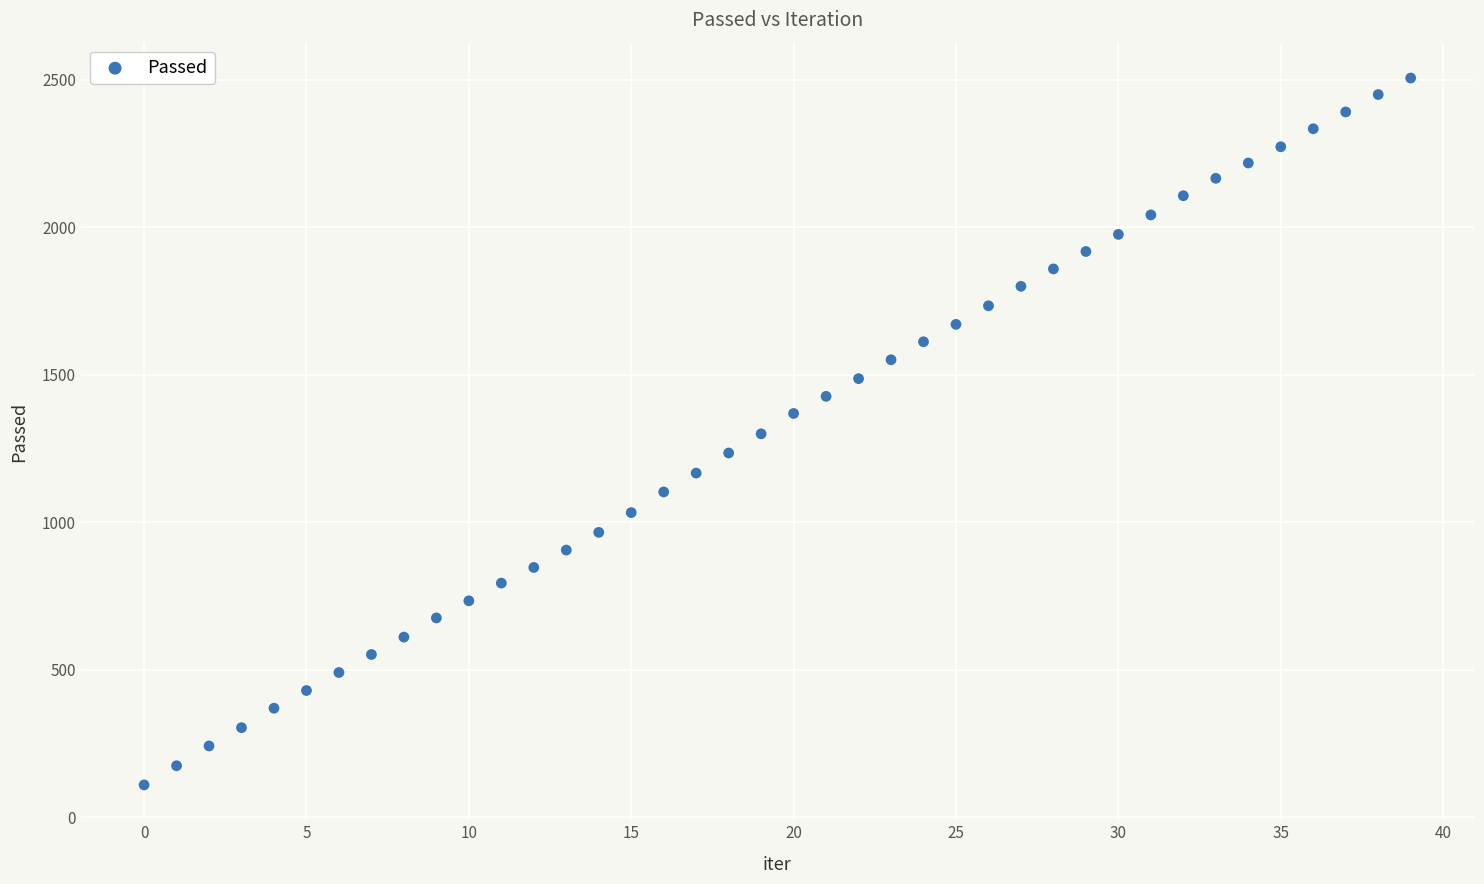

What is the range of Y values (max minus min)?

2396